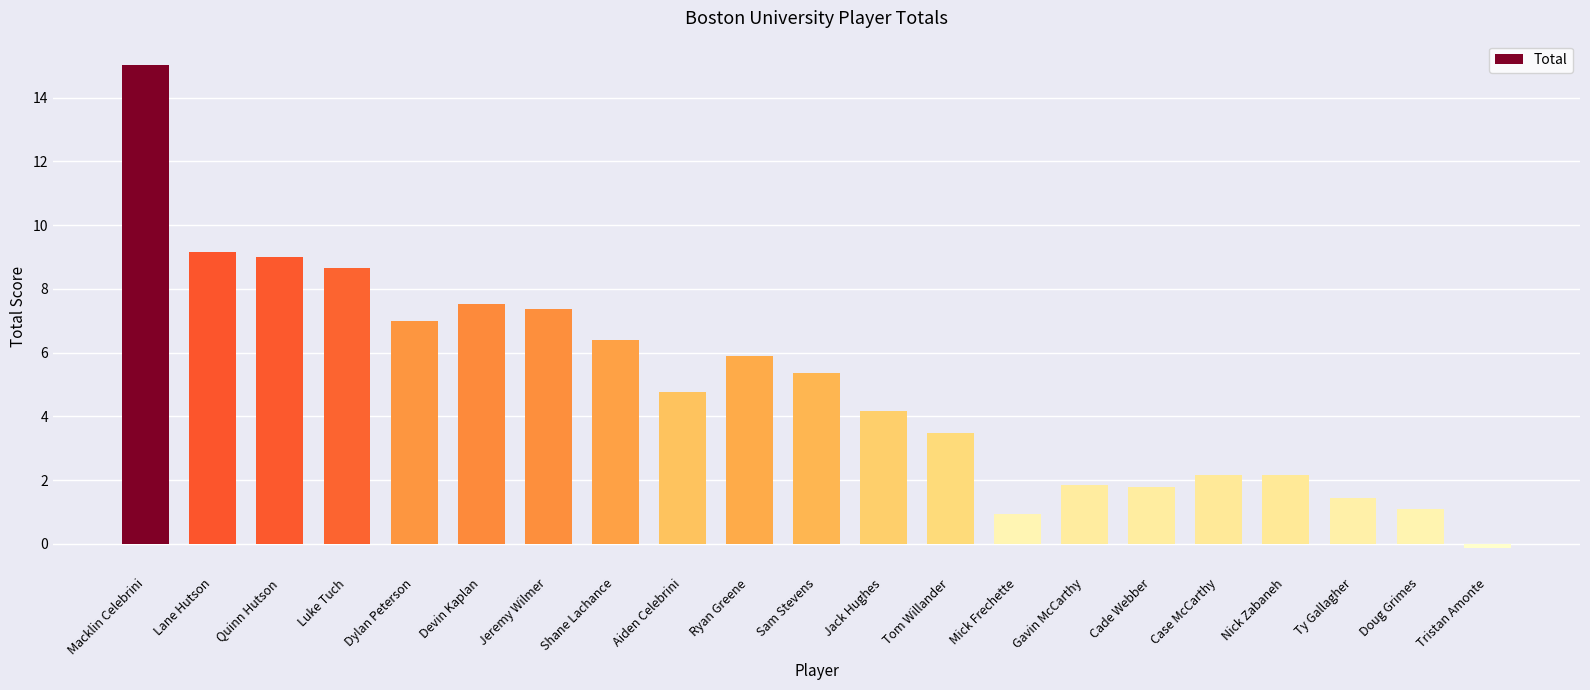

What is the change in value from Luke Tuch to Cade Webber?

-6.9